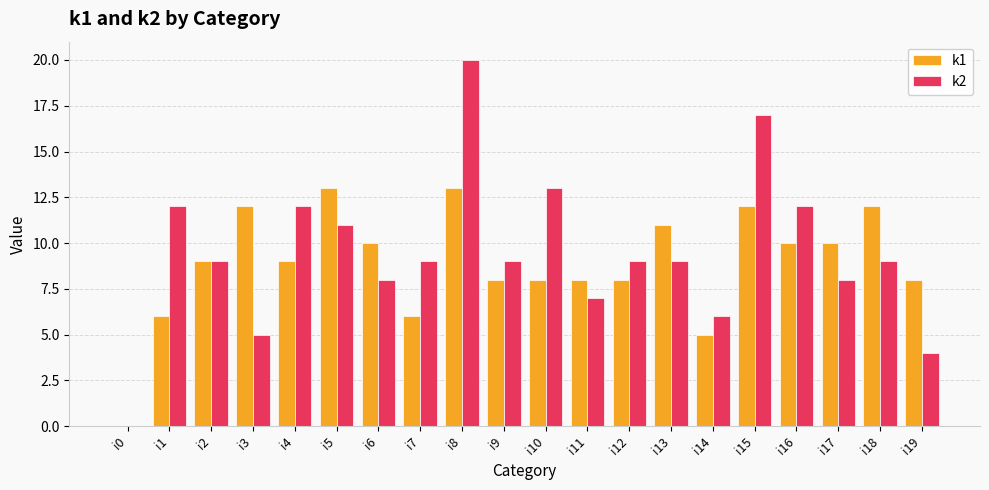

Which series has the widest spread of values?

k2